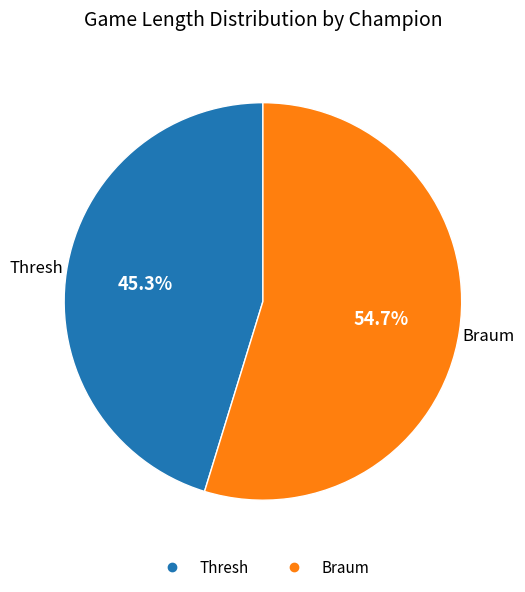

To the nearest percent, what portion does Thresh represent?

45%